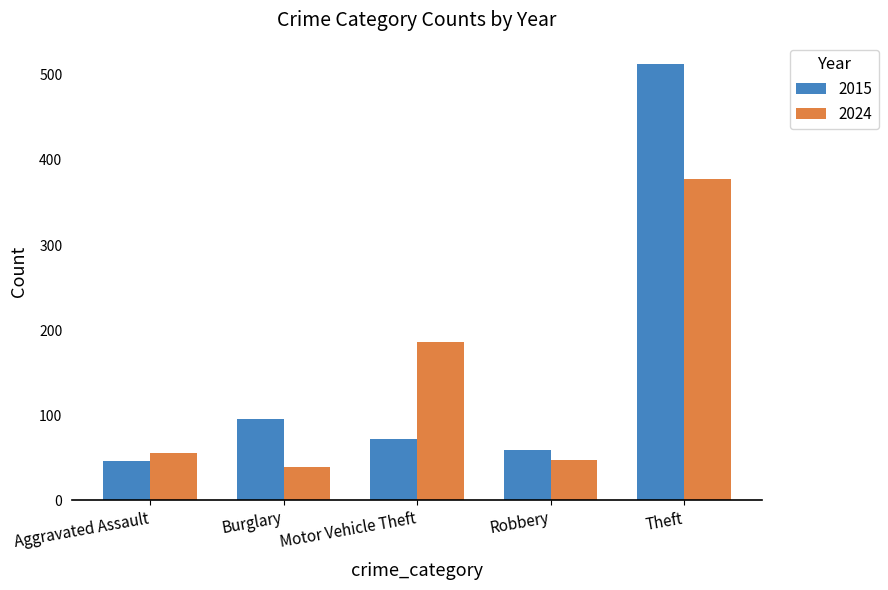

How many bars are there in total?

10